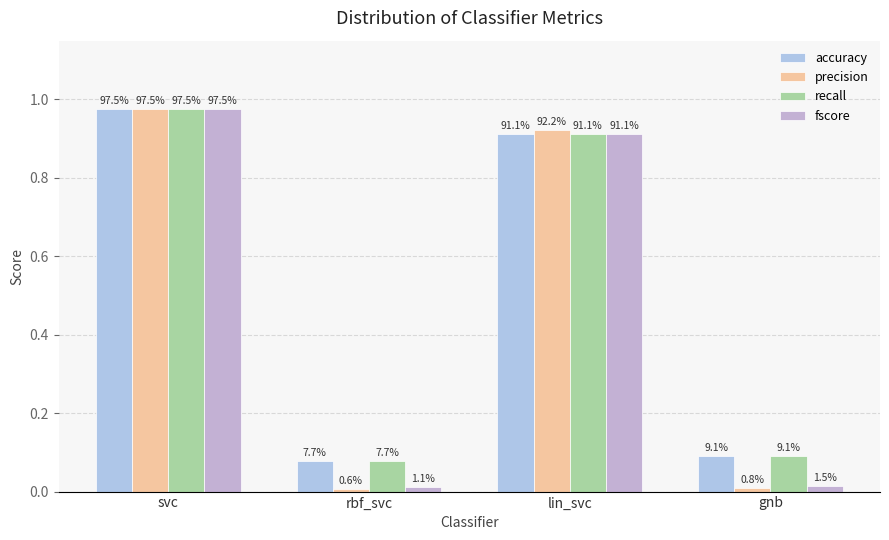

How many bars are there in each group?

4